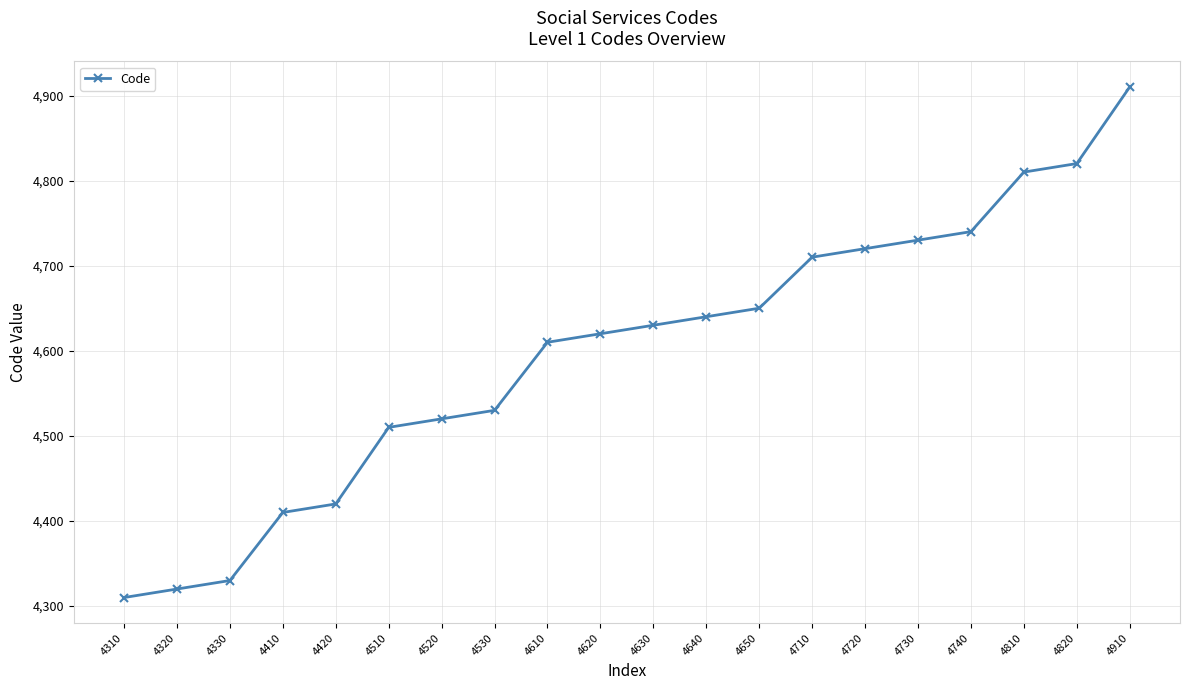

Reading right to left, transcribe all the data shown in this chart.

4910=4910	4820=4820	4810=4810	4740=4740	4730=4730	4720=4720	4710=4710	4650=4650	4640=4640	4630=4630	4620=4620	4610=4610	4530=4530	4520=4520	4510=4510	4420=4420	4410=4410	4330=4330	4320=4320	4310=4310